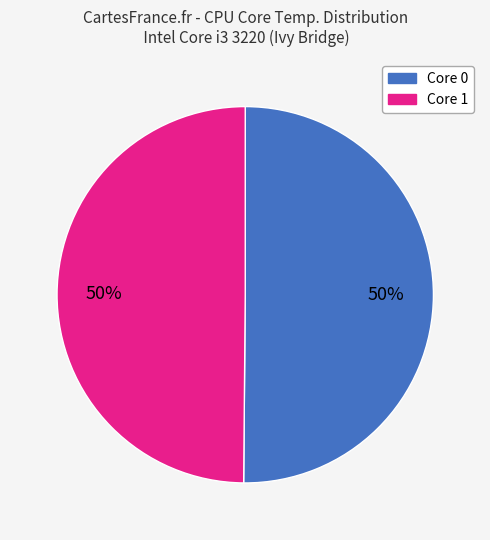

To the nearest percent, what is the average slice percentage?

50%